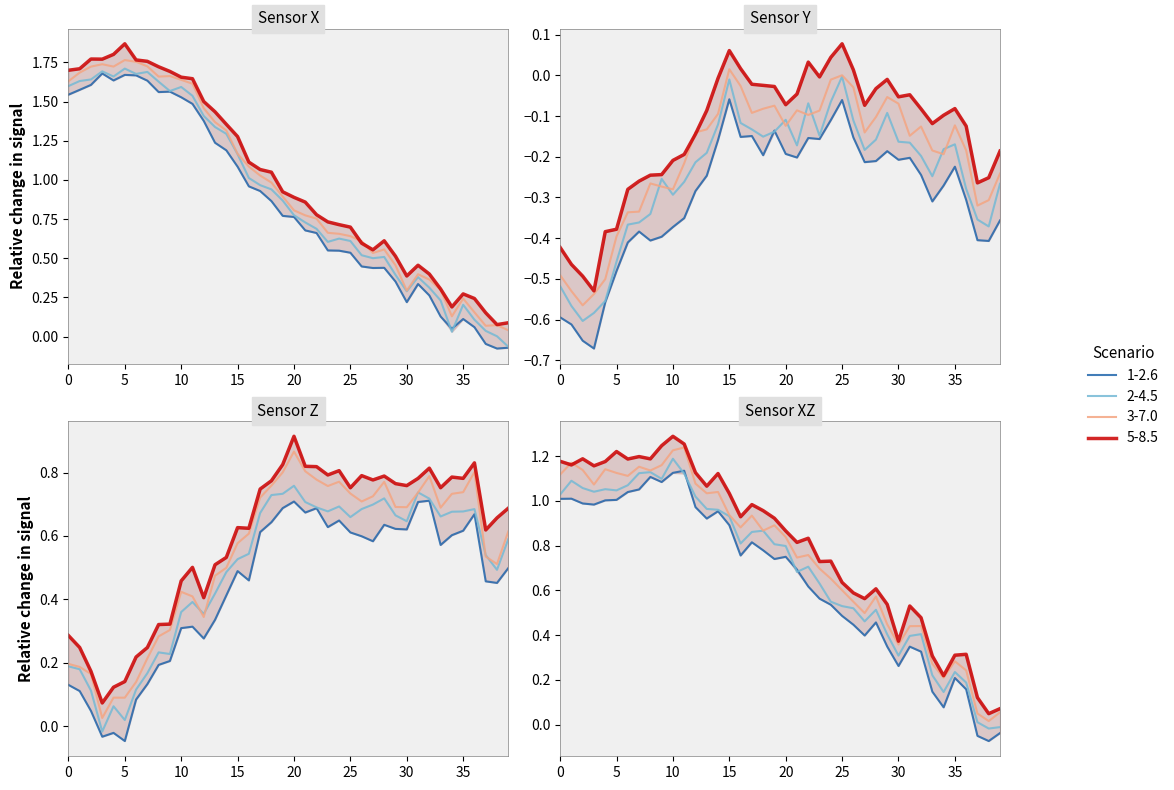

What is the difference between the highest and lowest values at 29?

0.6